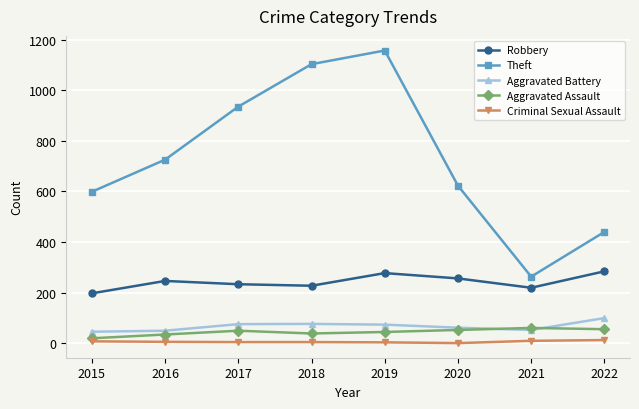

What is the approximate value of Theft at 2018, to the nearest 50?

1100